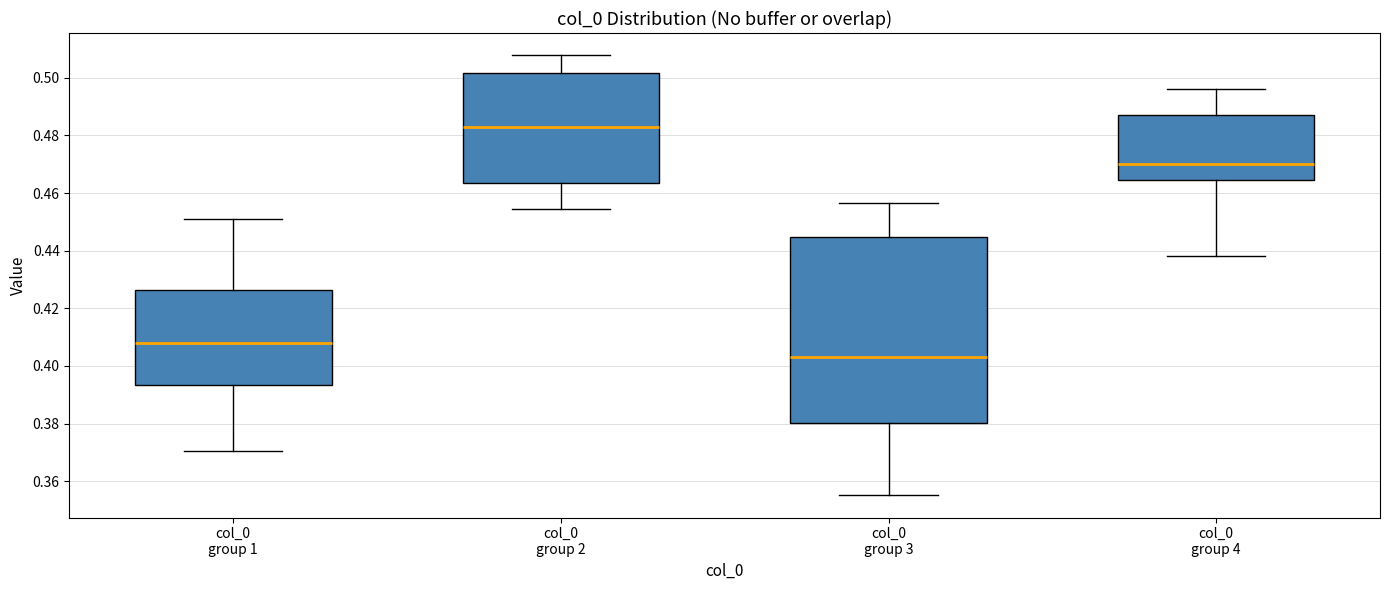

Which box has the highest median line?

col_0 group 2